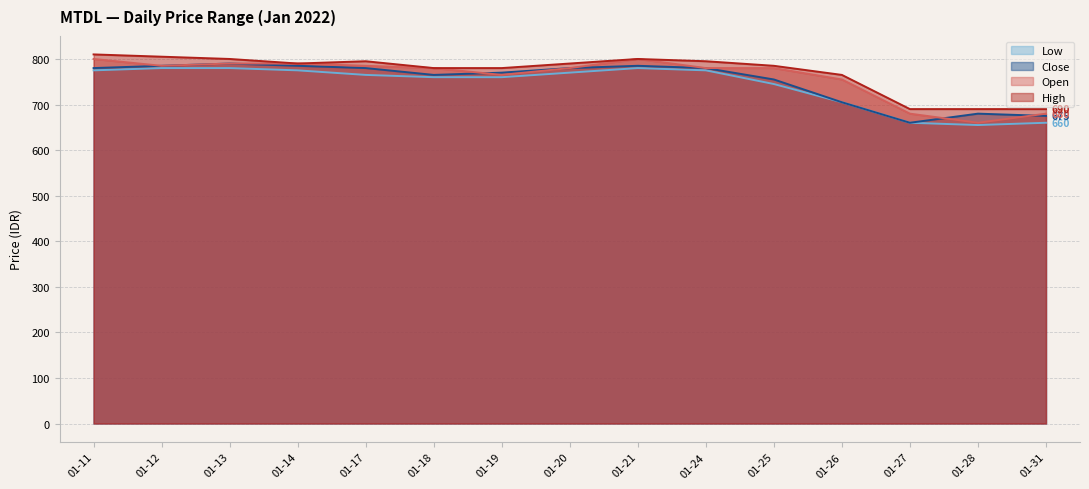

What is the sum of all low_prc values?

11145